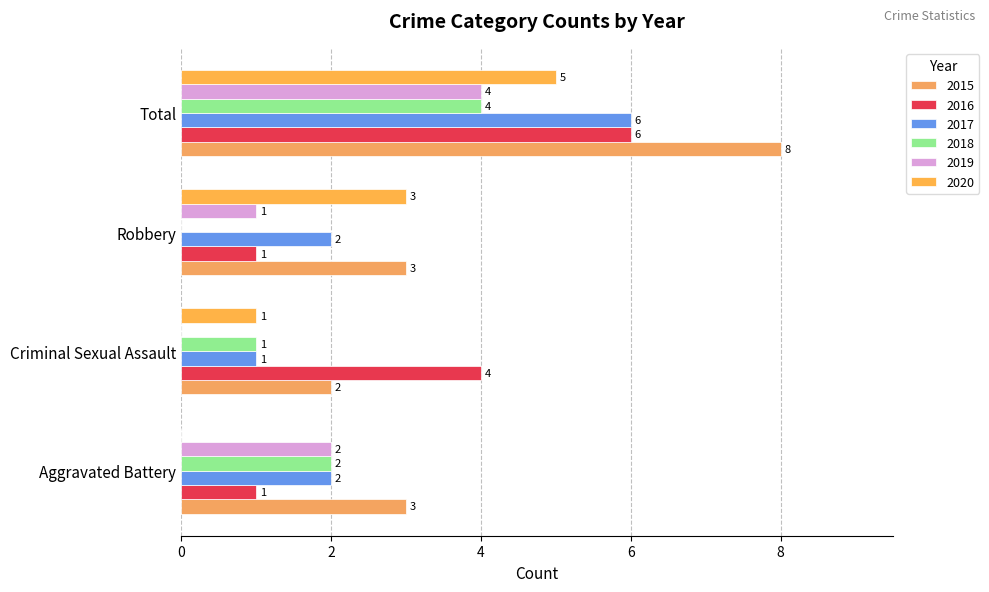

How many distinct data groups are displayed?

6